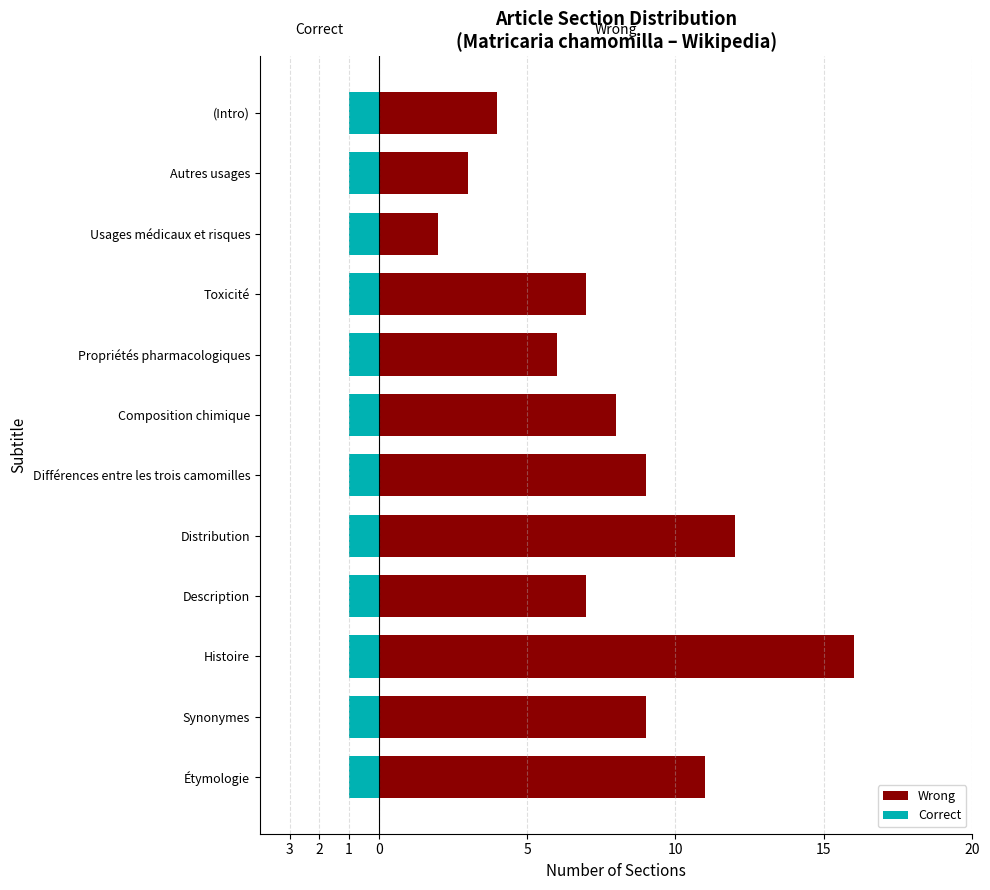

At how many categories does at least one series exceed 8?

5